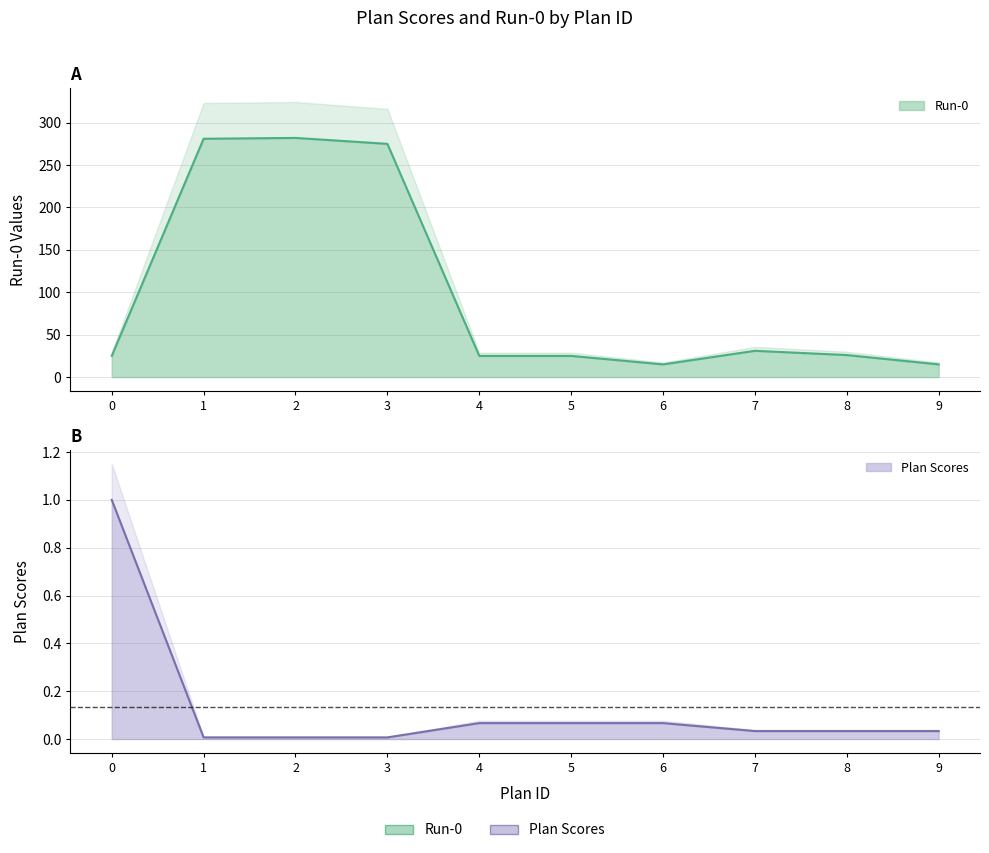

What is the value of the Run-0 point at the 6th from the left?

25.0